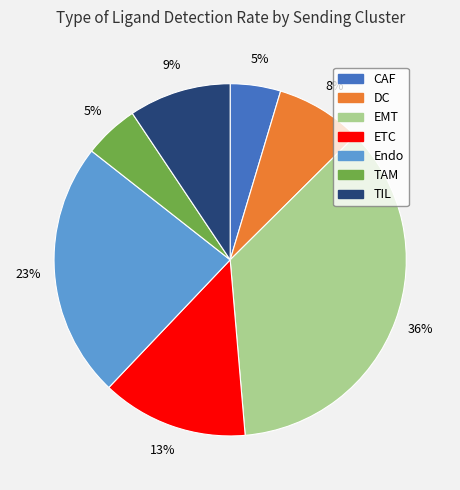

Is the sum of TIL and EMT greater than half?

No